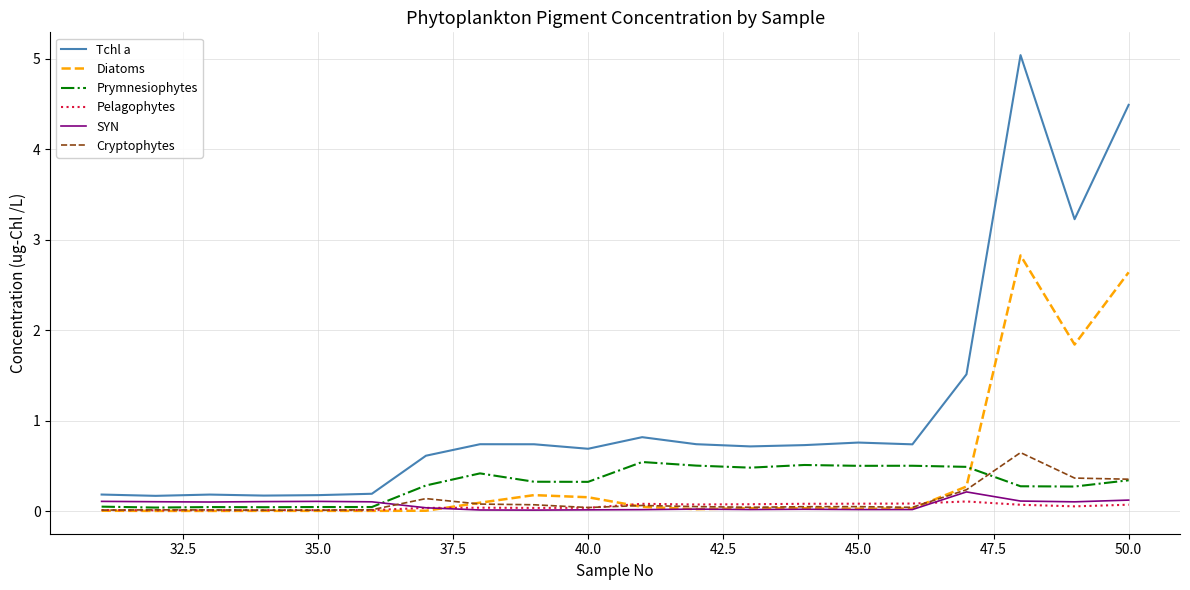

What is the maximum value for Prymnesiophytes?

0.5